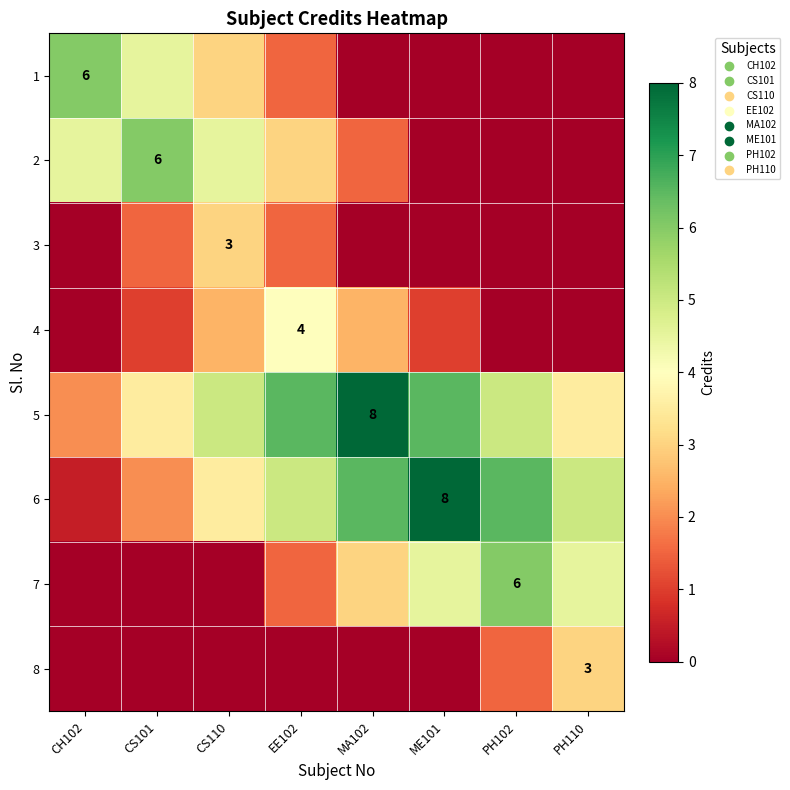

What is the greatest value displayed?

8.0